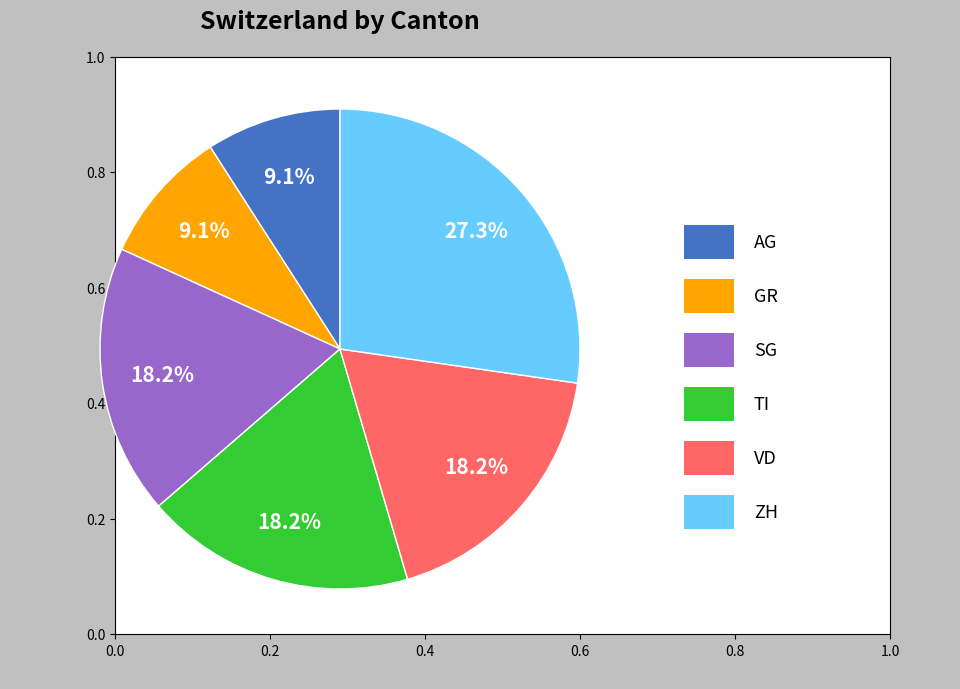

Is there a majority slice in this chart?

No